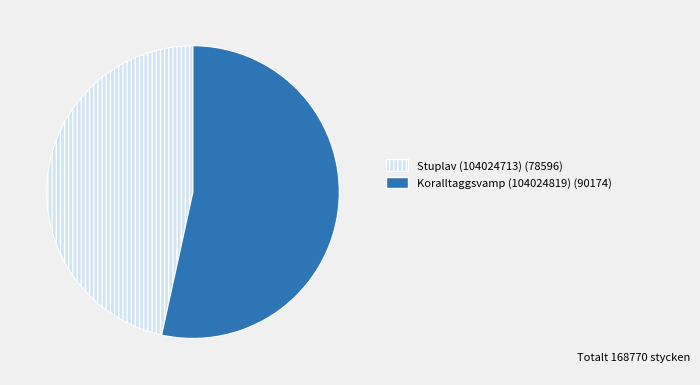

Is Koralltaggsvamp (104024819) the majority of the pie?

Yes